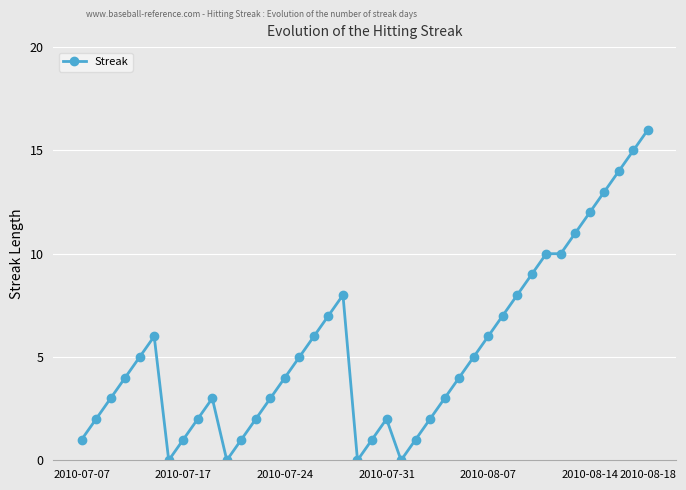

How many data points does each series have?

40